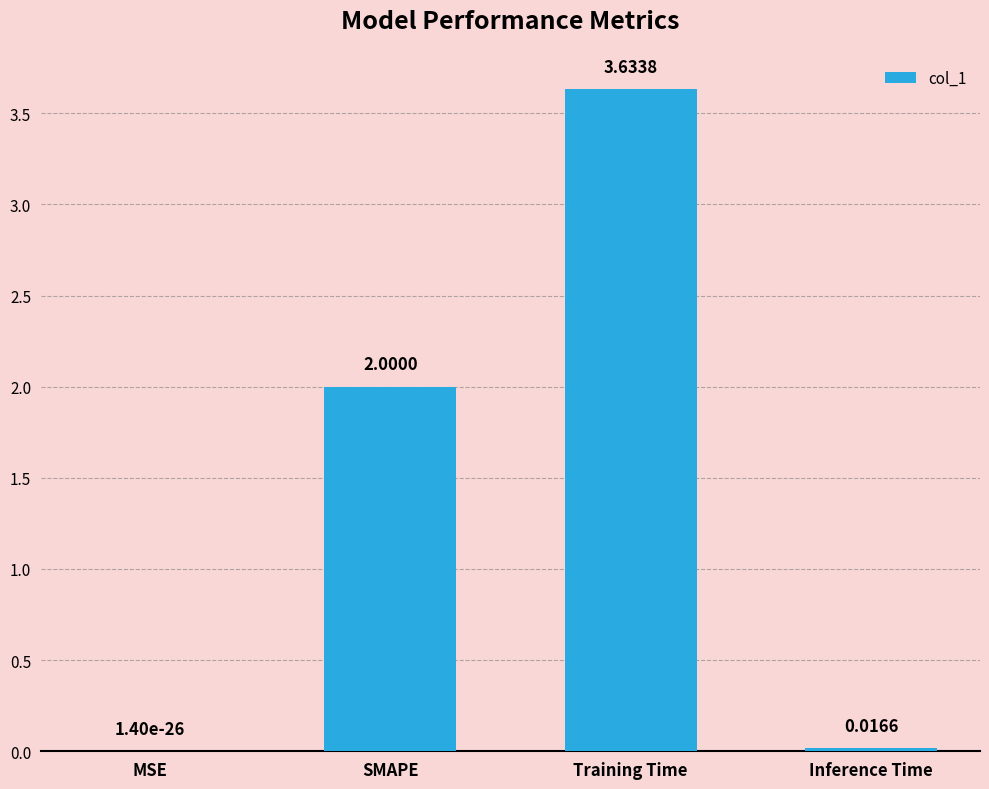

Where is the data nearest to the value 1?

Inference Time